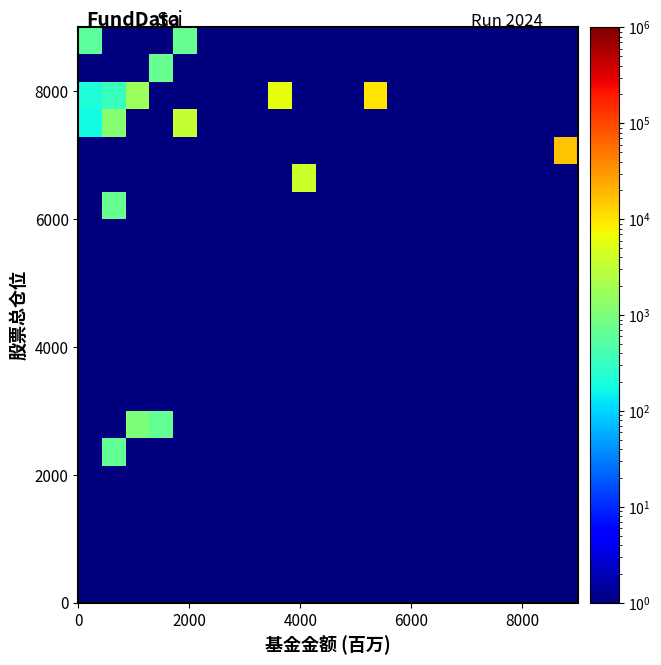

At how many categories does at least one series exceed 759?

7